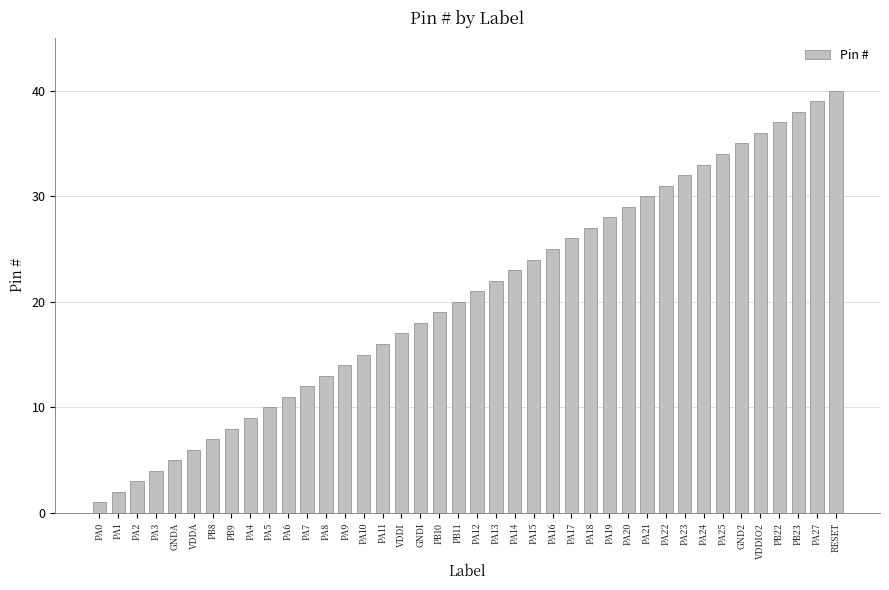

The chart shows a value of 21 at PA12. True or false?

True